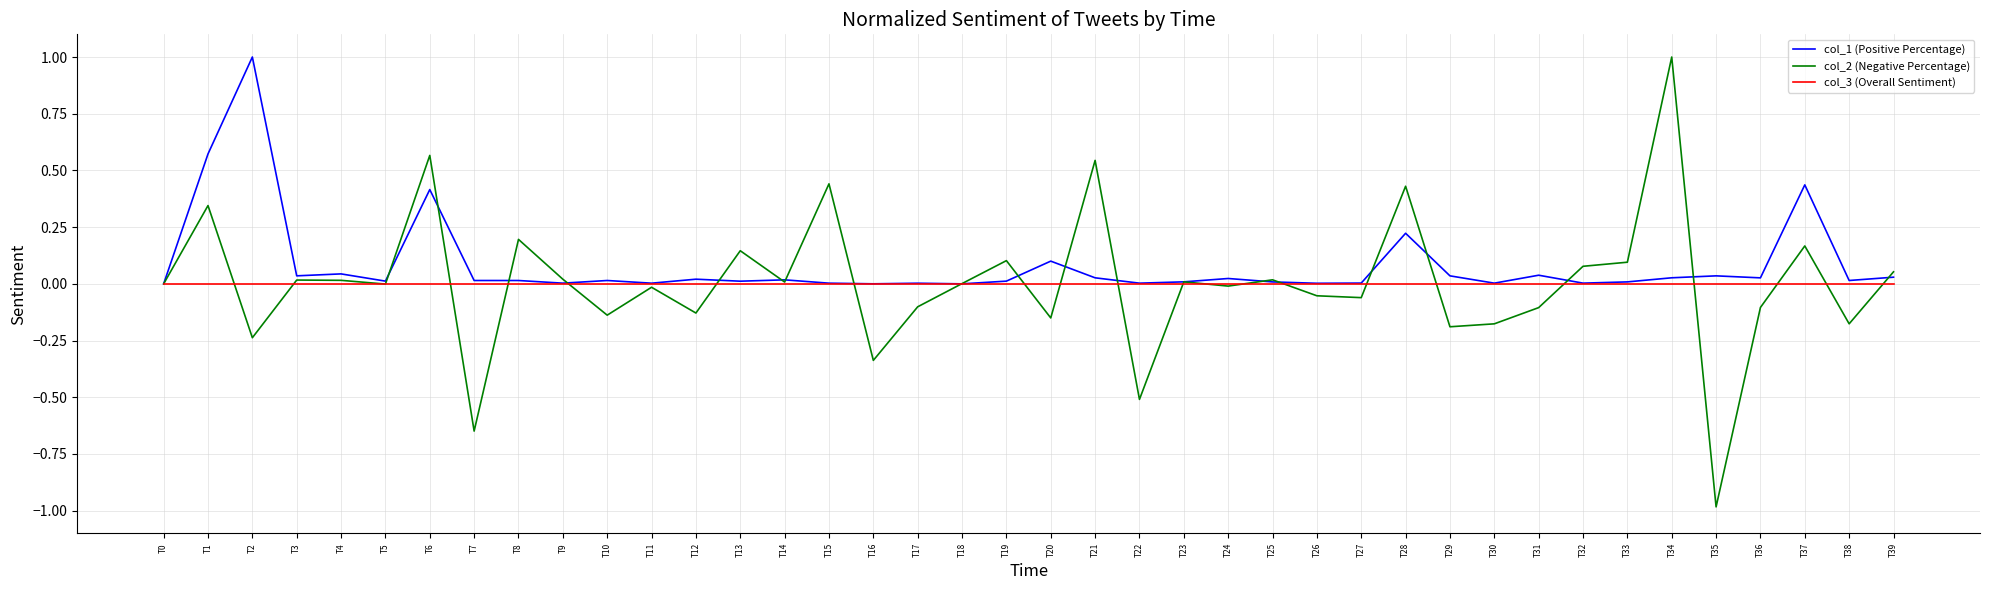

What is the maximum value shown in the chart?

1.0